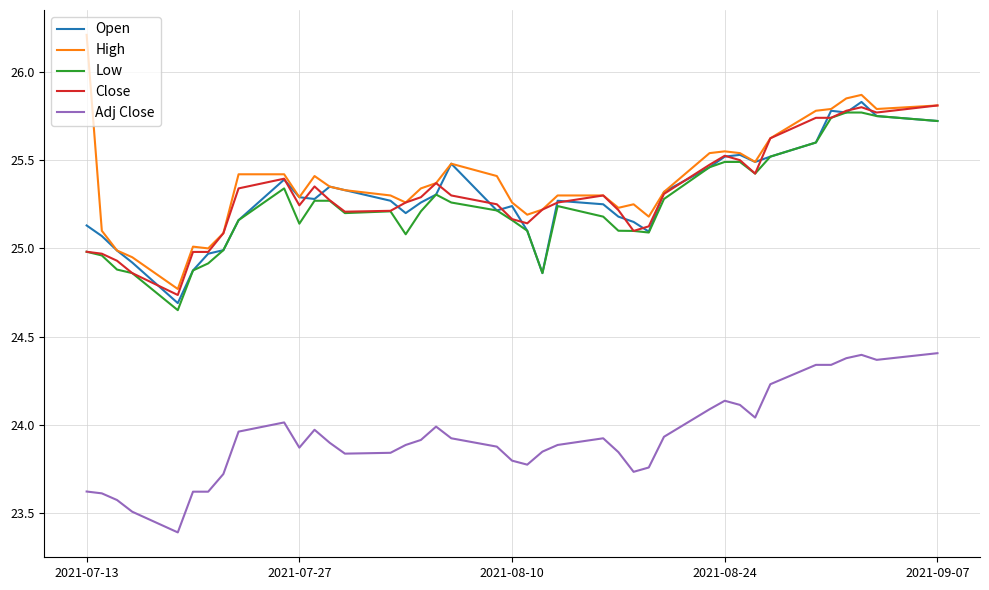

How many lines are shown in the chart?

5